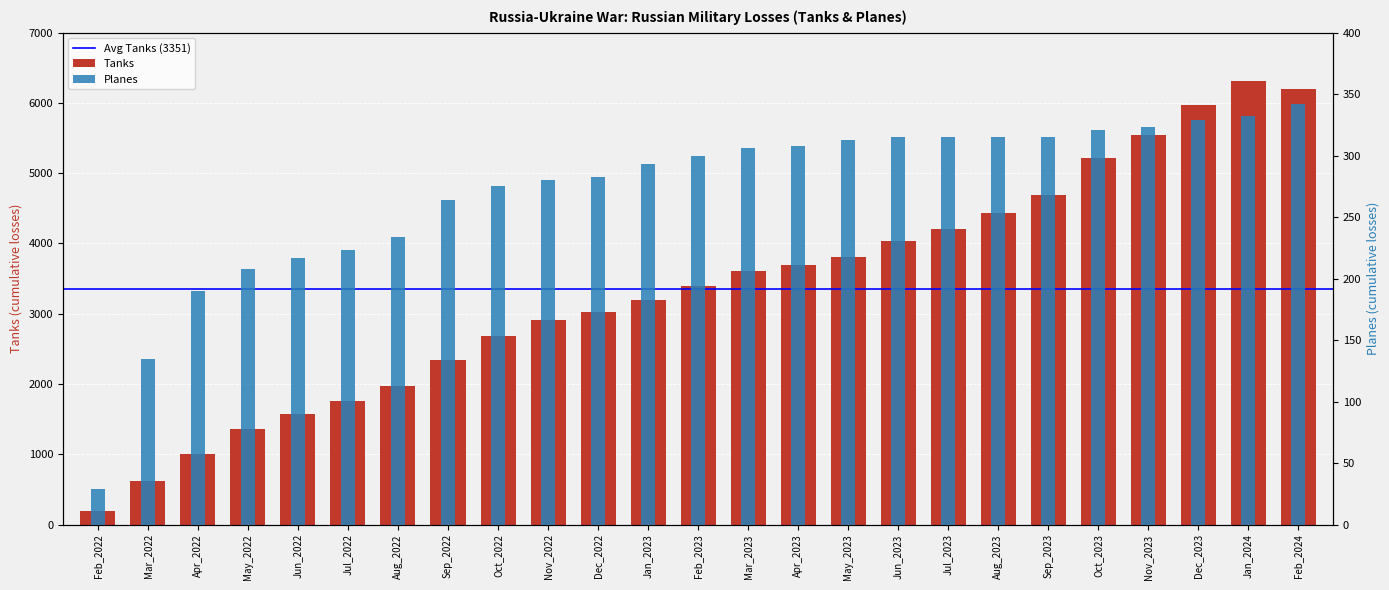

How many bars are there in each group?

2